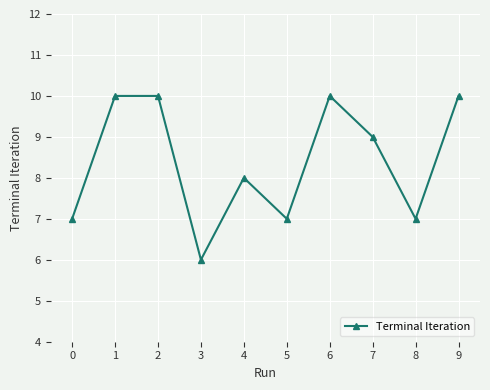

Reading left to right, extract all data points from this chart.

7	10	10	6	8	7	10	9	7	10